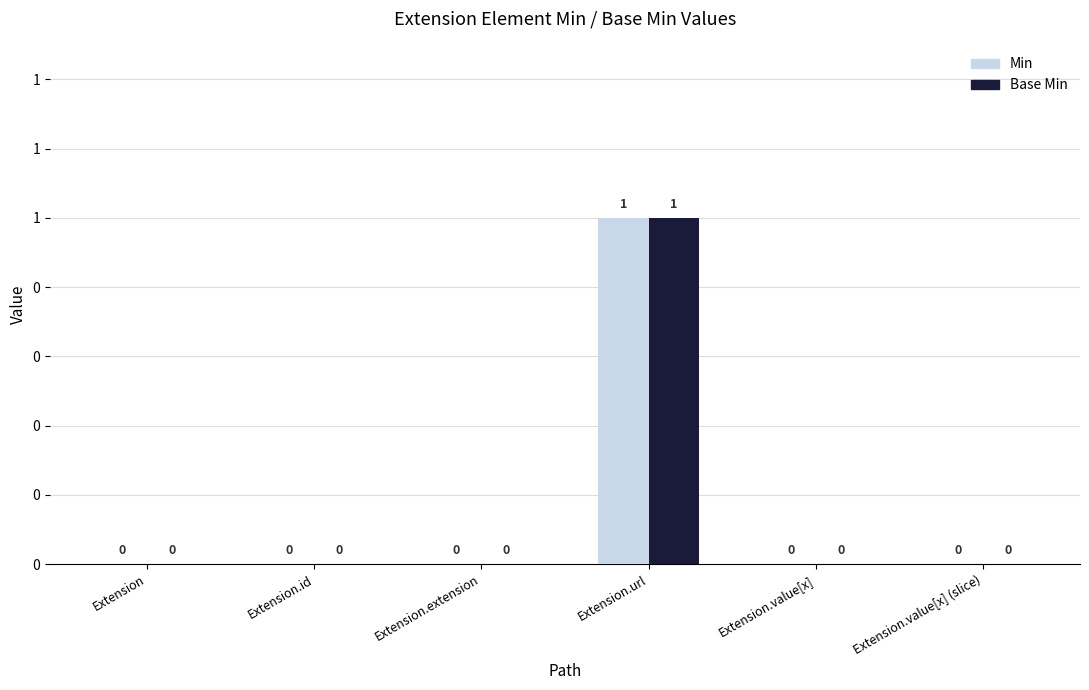

Which series has the widest spread of values?

Min